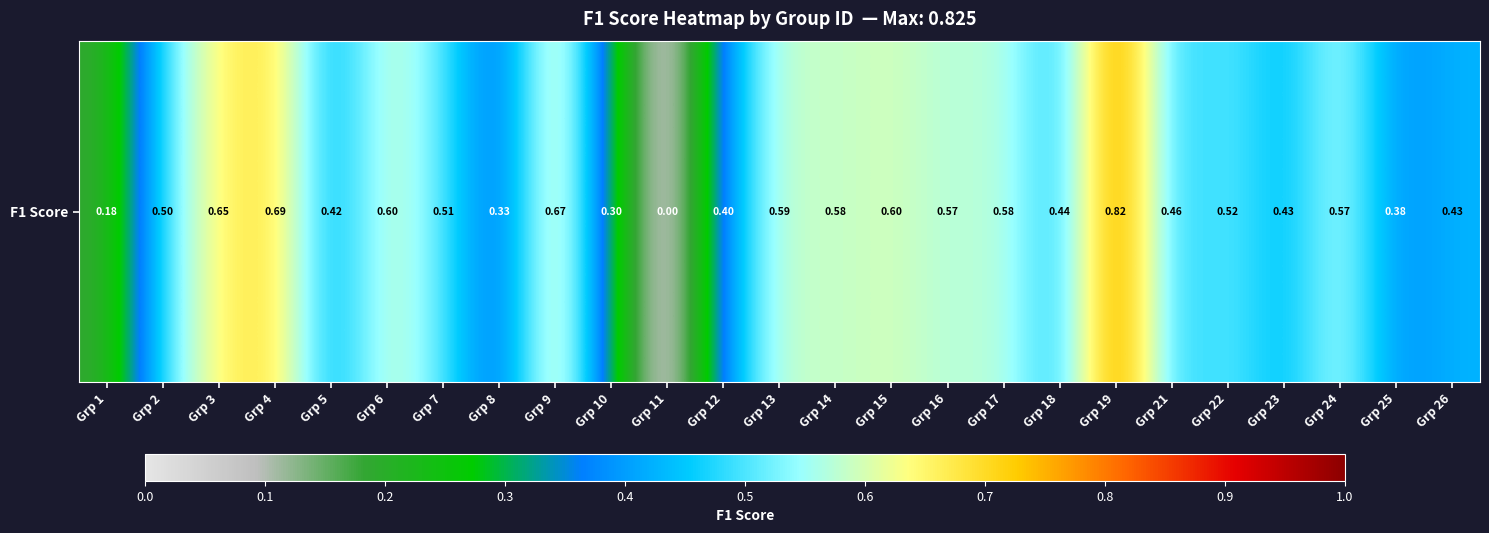

What is the difference between the maximum and minimum values?

0.8